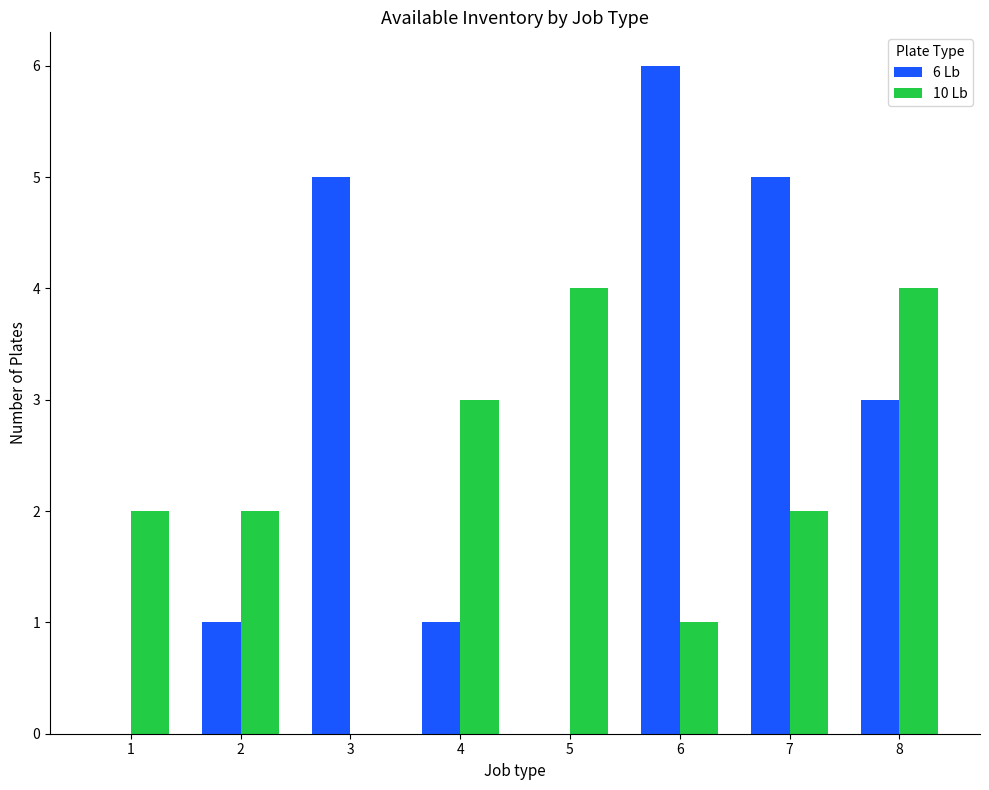

Reading left to right, what are all the values shown in this chart?

6 Lb: 1=0	2=1	3=5	4=1	5=0	6=6	7=5	8=3
10 Lb: 1=2	2=2	3=0	4=3	5=4	6=1	7=2	8=4